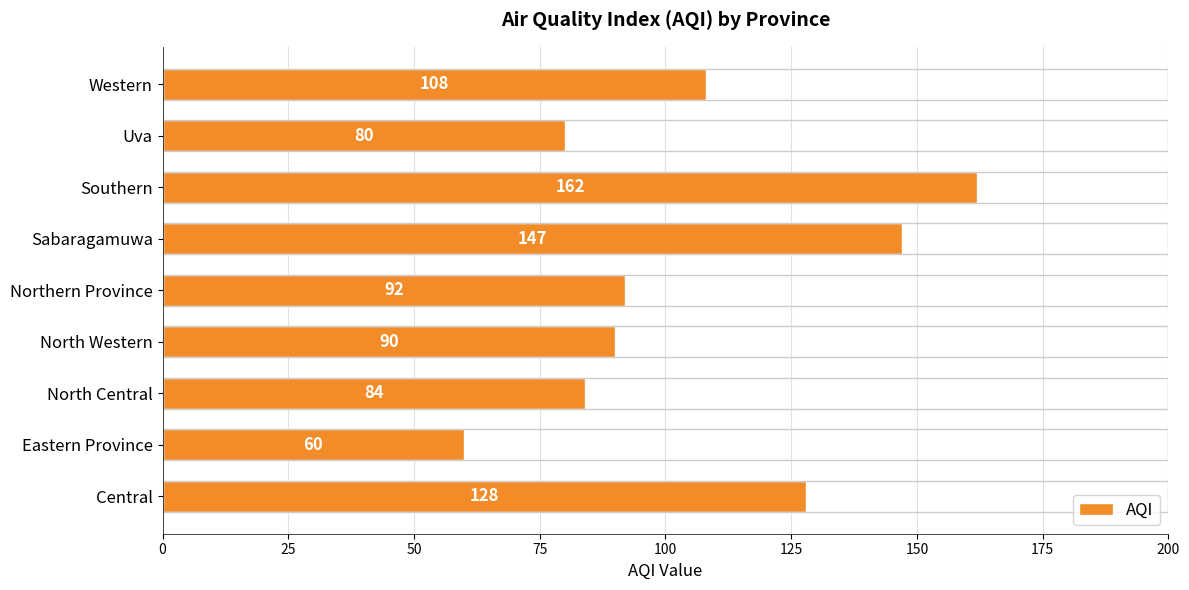

Rank the categories by value from lowest to highest.

Eastern Province, Uva, North Central, North Western, Northern Province, Western, Central, Sabaragamuwa, Southern